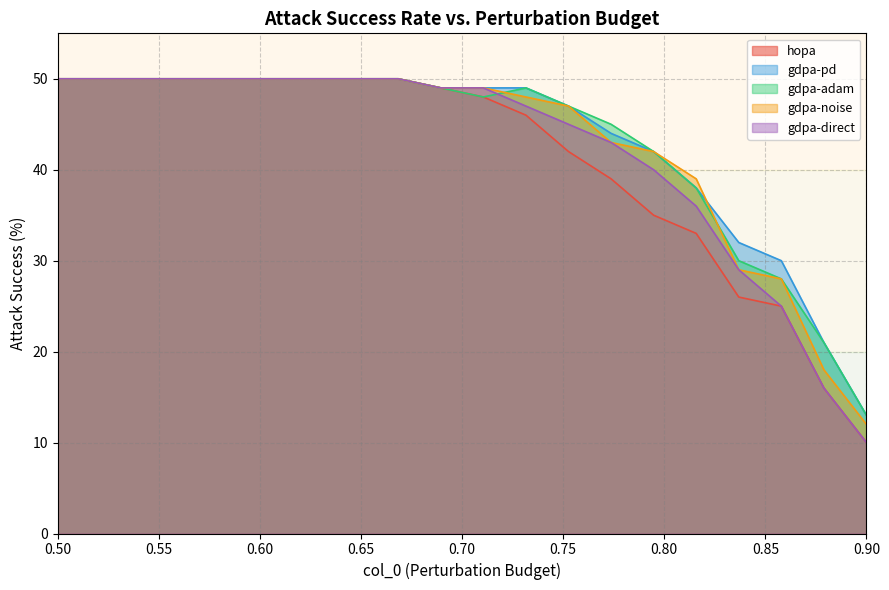

How many lines are shown in the chart?

5